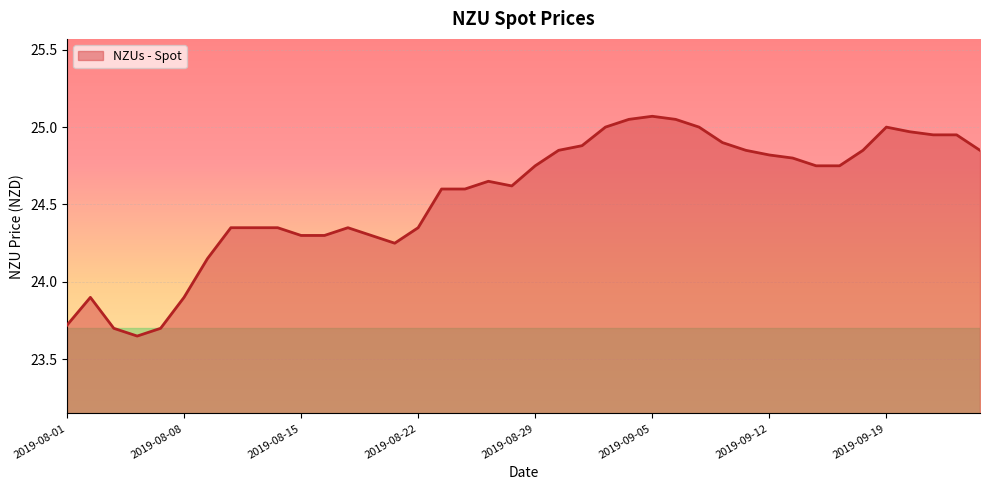

What is the difference between the maximum and minimum values?

1.4